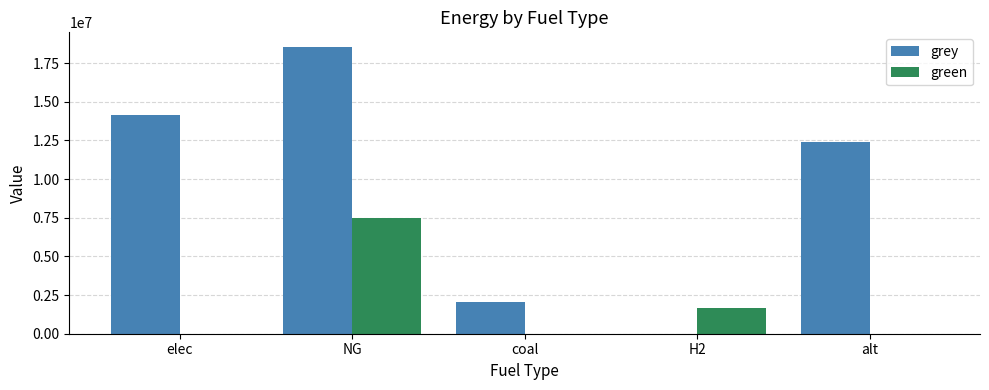

How many values in grey are above zero?

4